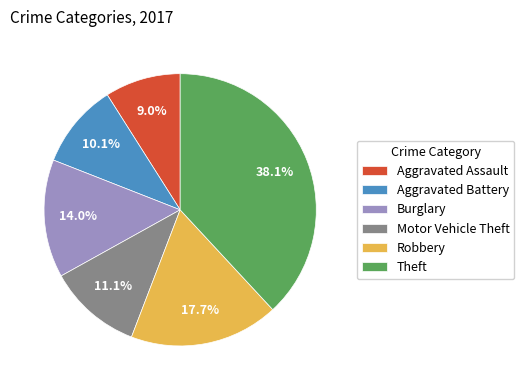

Count the number of slices in the pie.

6